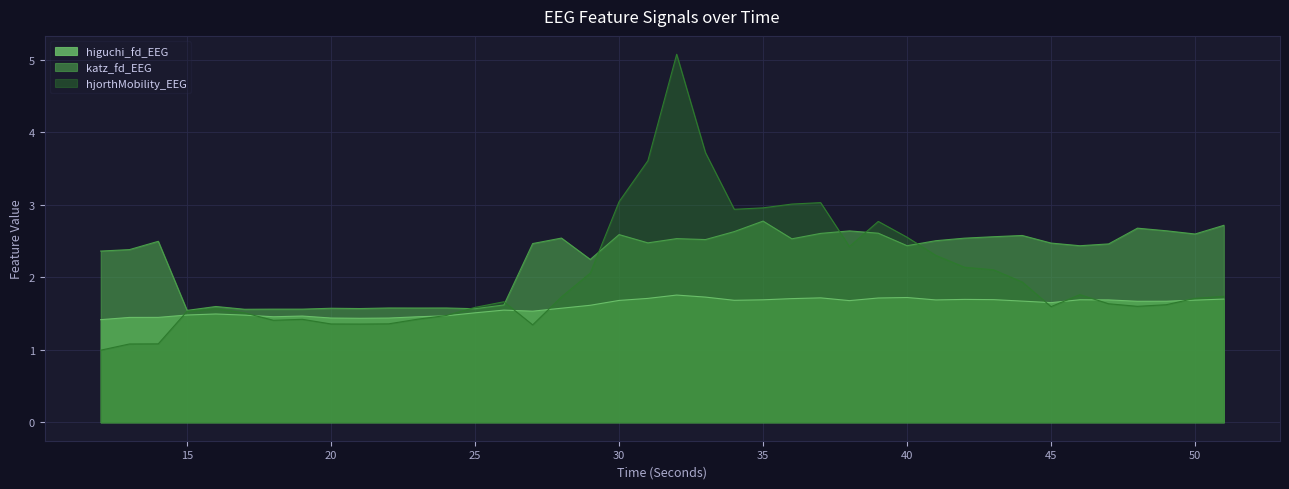

Reading left to right, list all the values displayed in this chart.

higuchi_fd_EEG: 12=1.4	13=1.4	14=1.4	15=1.5	16=1.5	17=1.5	18=1.5	19=1.5	20=1.4	21=1.4	22=1.4	23=1.5	24=1.5	25=1.5	26=1.5	27=1.5	28=1.6	29=1.6	30=1.7	31=1.7	32=1.8	33=1.7	34=1.7	35=1.7	36=1.7	37=1.7	38=1.7	39=1.7	40=1.7	41=1.7	42=1.7	43=1.7	44=1.7	45=1.7	46=1.7	47=1.7	48=1.7	49=1.7	50=1.7	51=1.7
katz_fd_EEG: 12=2.4	13=2.4	14=2.5	15=1.5	16=1.6	17=1.6	18=1.6	19=1.6	20=1.6	21=1.6	22=1.6	23=1.6	24=1.6	25=1.6	26=1.6	27=2.5	28=2.5	29=2.2	30=2.6	31=2.5	32=2.5	33=2.5	34=2.6	35=2.8	36=2.5	37=2.6	38=2.6	39=2.6	40=2.4	41=2.5	42=2.5	43=2.6	44=2.6	45=2.5	46=2.4	47=2.5	48=2.7	49=2.6	50=2.6	51=2.7
hjorthMobility_EEG: 12=1.0	13=1.1	14=1.1	15=1.5	16=1.6	17=1.5	18=1.4	19=1.4	20=1.4	21=1.4	22=1.4	23=1.4	24=1.5	25=1.6	26=1.7	27=1.3	28=1.7	29=2.1	30=3.0	31=3.6	32=5.1	33=3.7	34=2.9	35=3.0	36=3.0	37=3.0	38=2.4	39=2.8	40=2.6	41=2.3	42=2.1	43=2.1	44=1.9	45=1.6	46=1.8	47=1.6	48=1.6	49=1.6	50=1.7	51=1.7